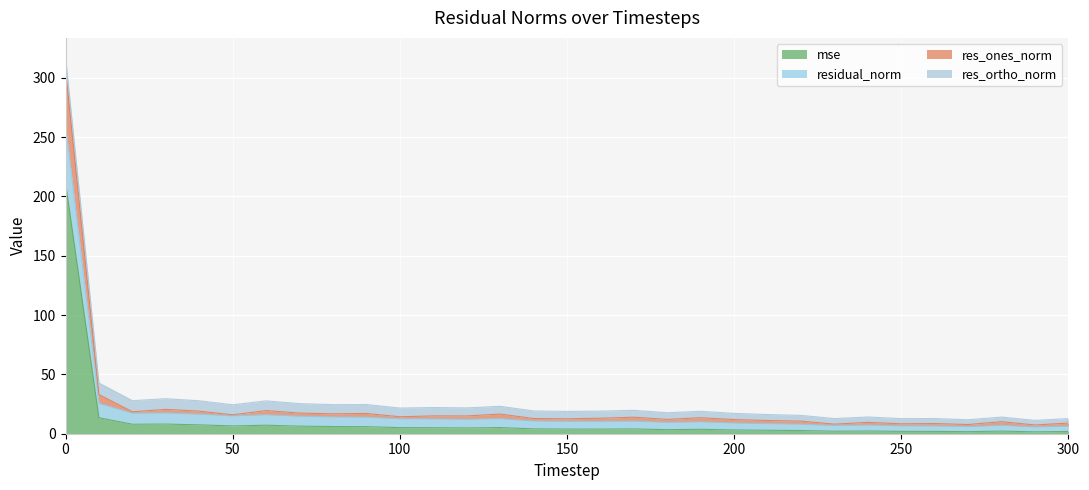

True or false: mse has more than 0 points higher than both neighbors.

True